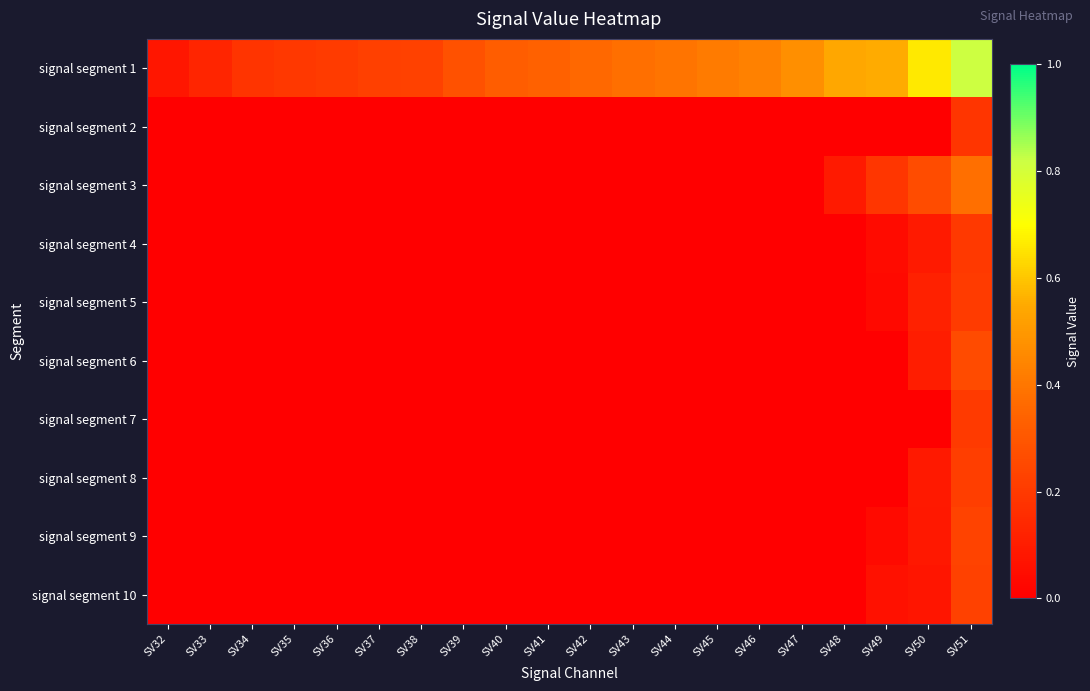

What is the total value across all series at SV43?

0.4